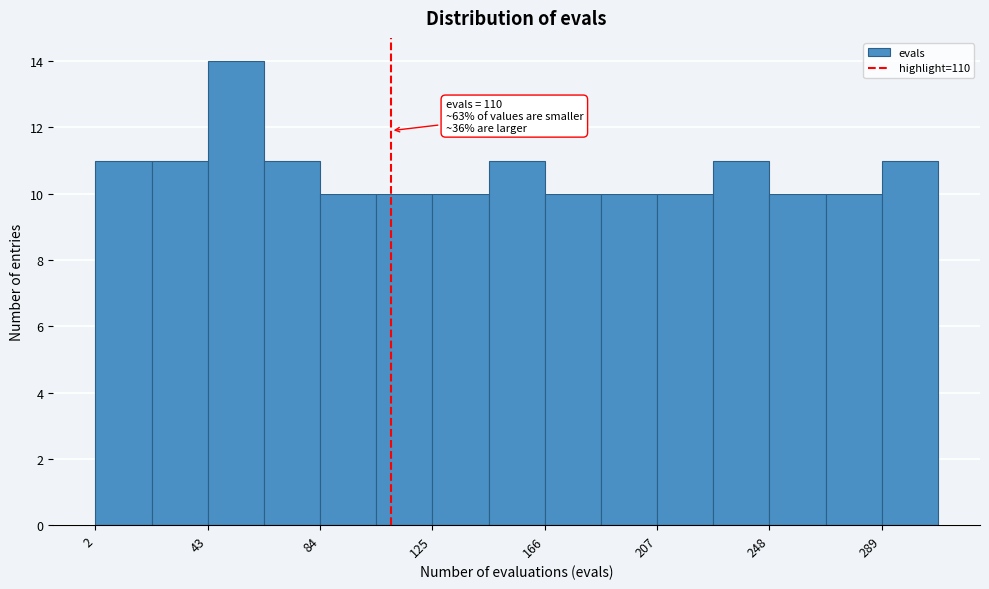

Which range on the x-axis has the tallest bar?

45 to 65